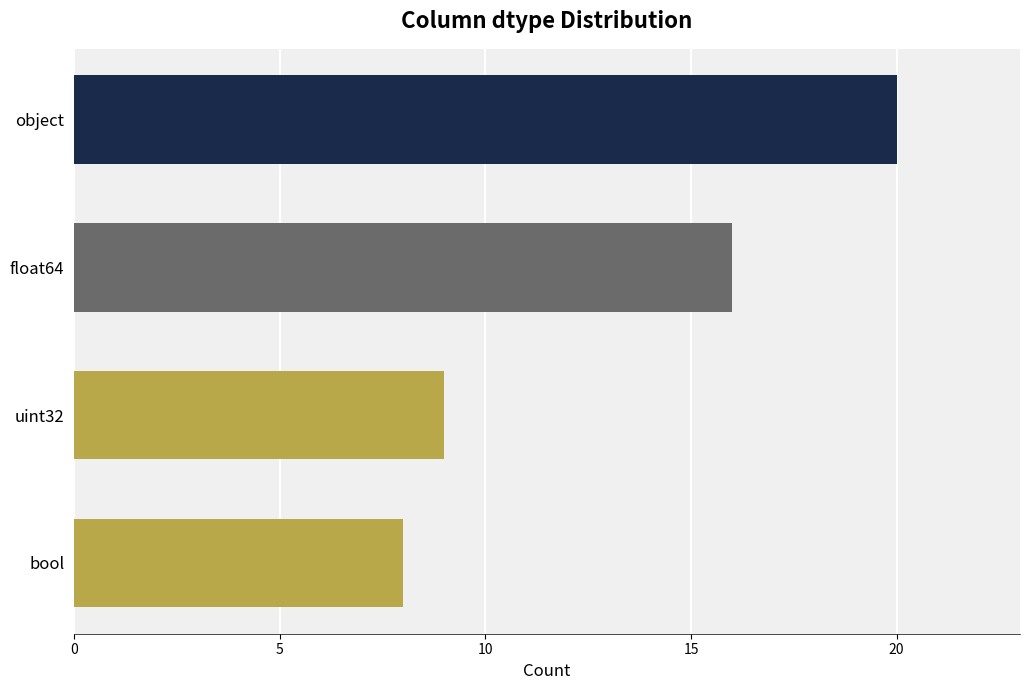

How many bars are there in total?

4